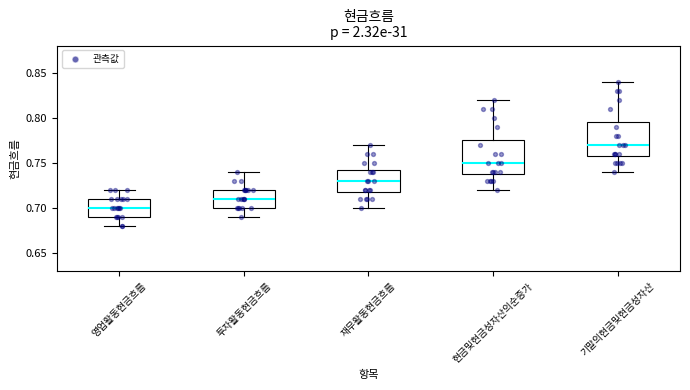

Reading left to right, transcribe this box plot: for each box, give where its median line is, the range the box spans, and where its two whiskers end, as read against the y-axis. The values are not printed on the chart, so give them approximately, as read against the axis.

영업활동현금흐름: median 0.700, box 0.690 to 0.710, whiskers 0.680 to 0.720
투자활동현금흐름: median 0.710, box 0.700 to 0.720, whiskers 0.690 to 0.740
재무활동현금흐름: median 0.730, box 0.720 to 0.745, whiskers 0.700 to 0.770
현금및현금성자산의순증가: median 0.750, box 0.740 to 0.775, whiskers 0.720 to 0.820
기말의현금및현금성자산: median 0.770, box 0.760 to 0.795, whiskers 0.740 to 0.840